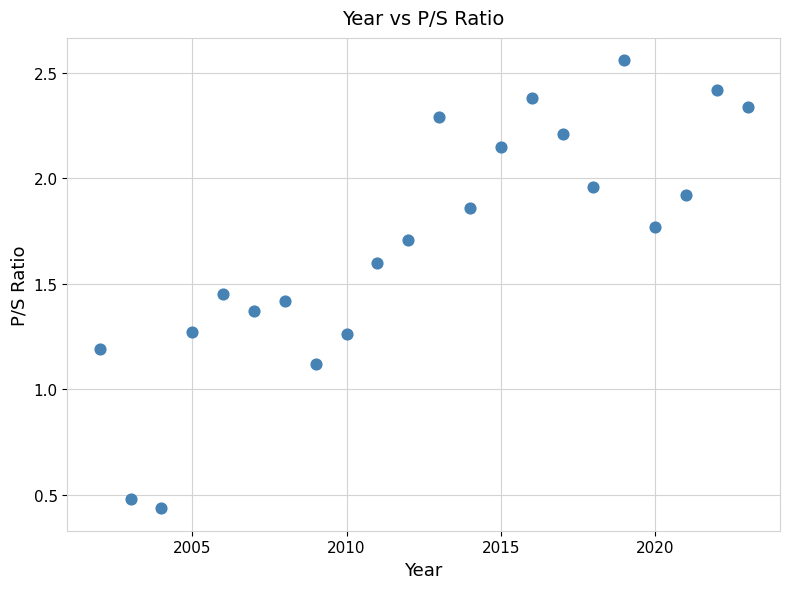

What is the range of X values (max minus min)?

21.0